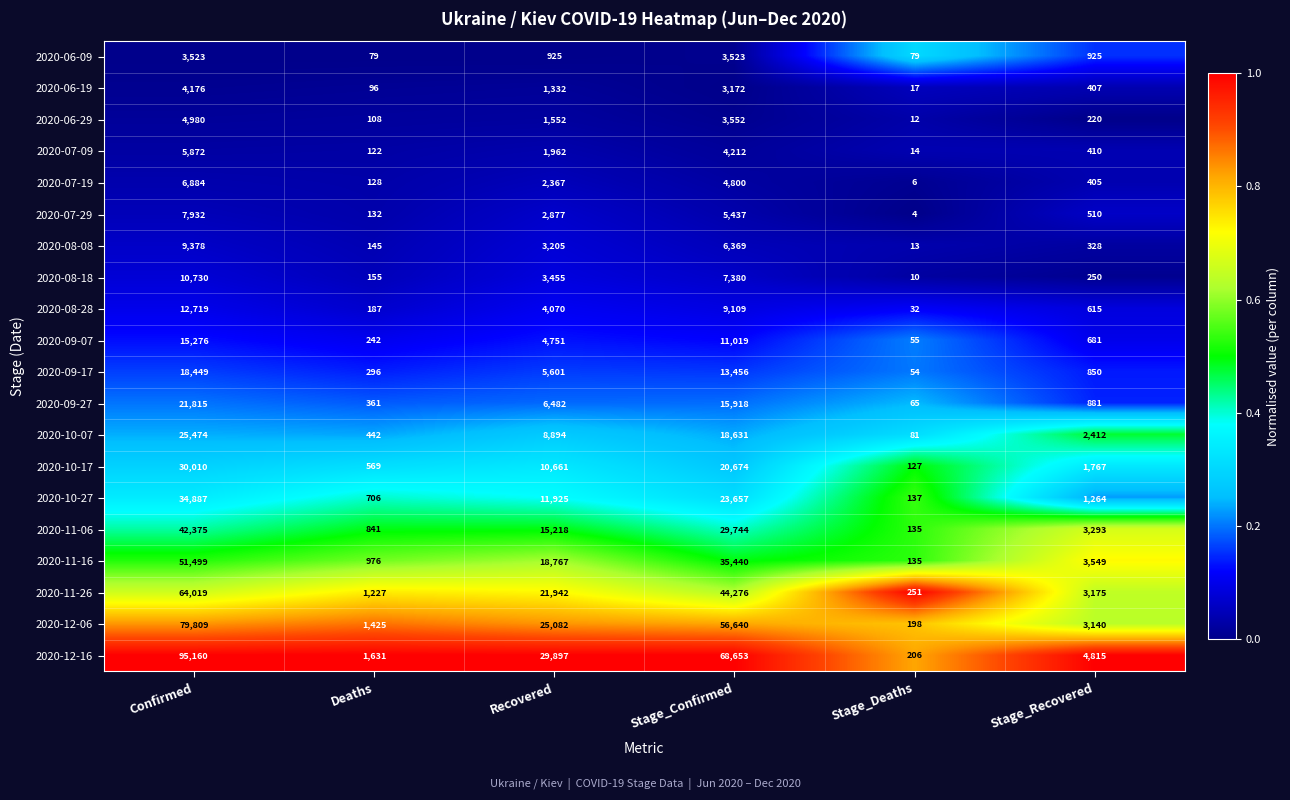

What is the greatest value displayed?

95160